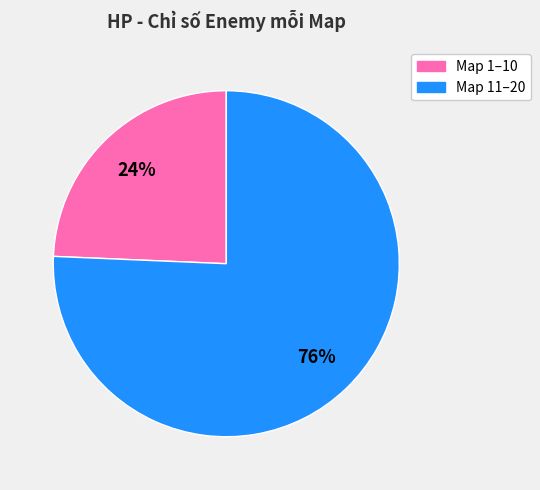

What is the smallest slice in the pie chart?

Map 1–10